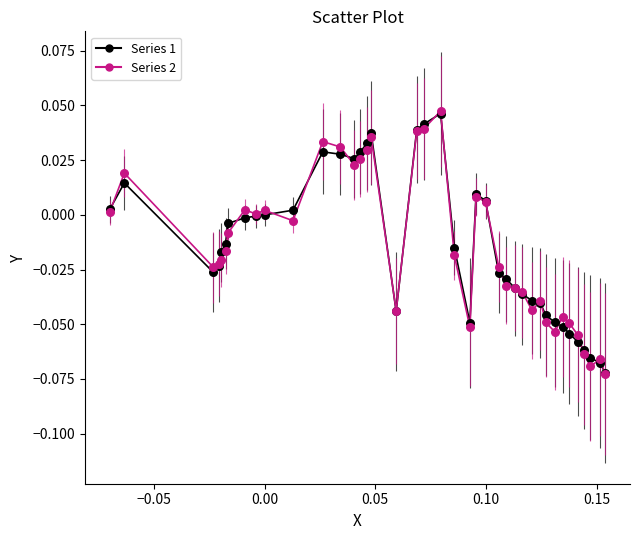

What are all the series names shown in the legend?

Series 1, Series 2